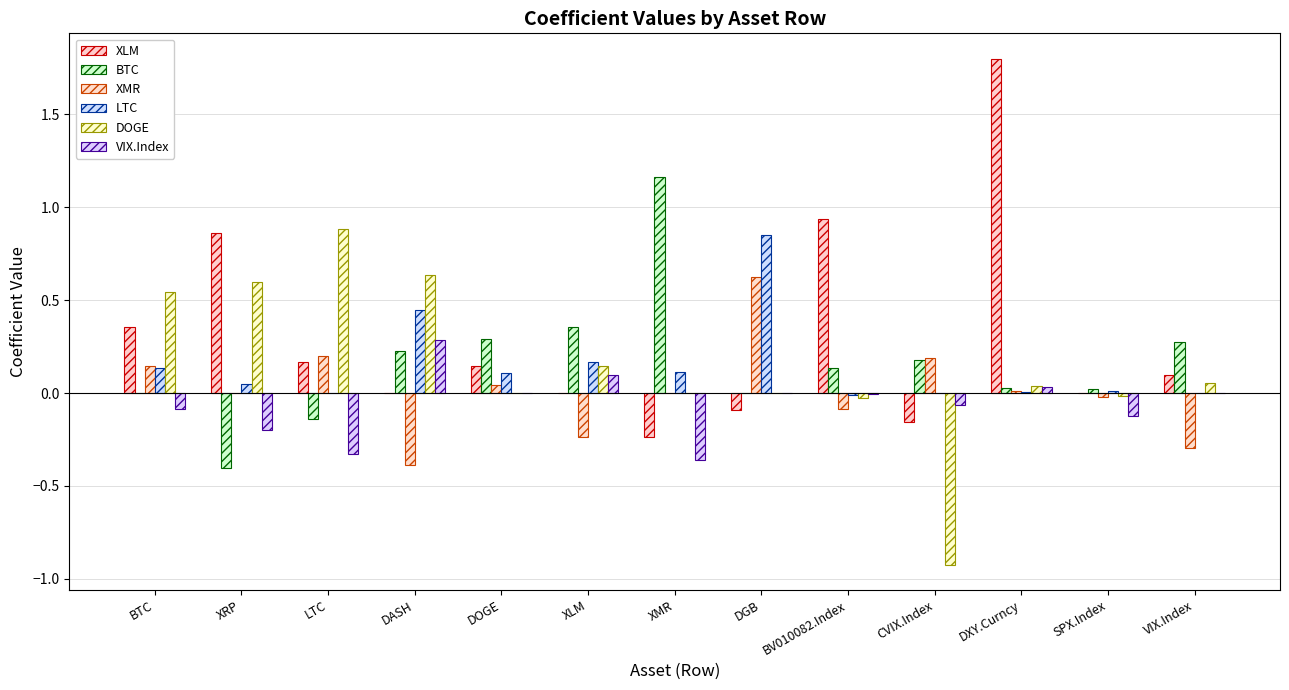

Where does the BTC series first go above 0?

DASH